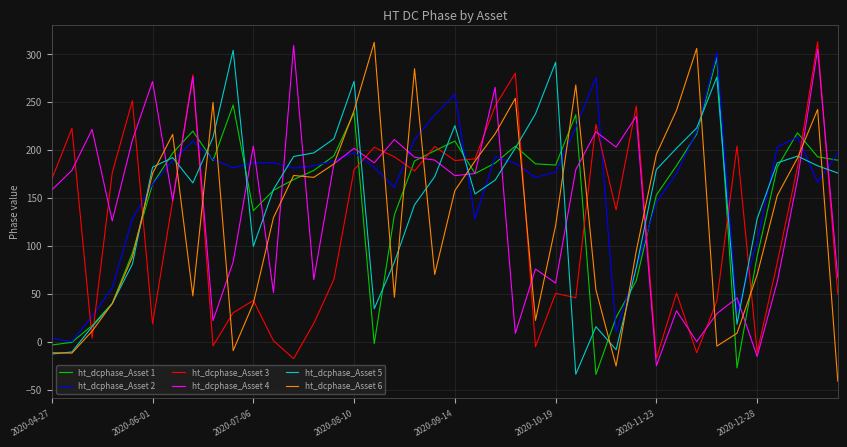

Is this an area chart (filled region under the line)?

No